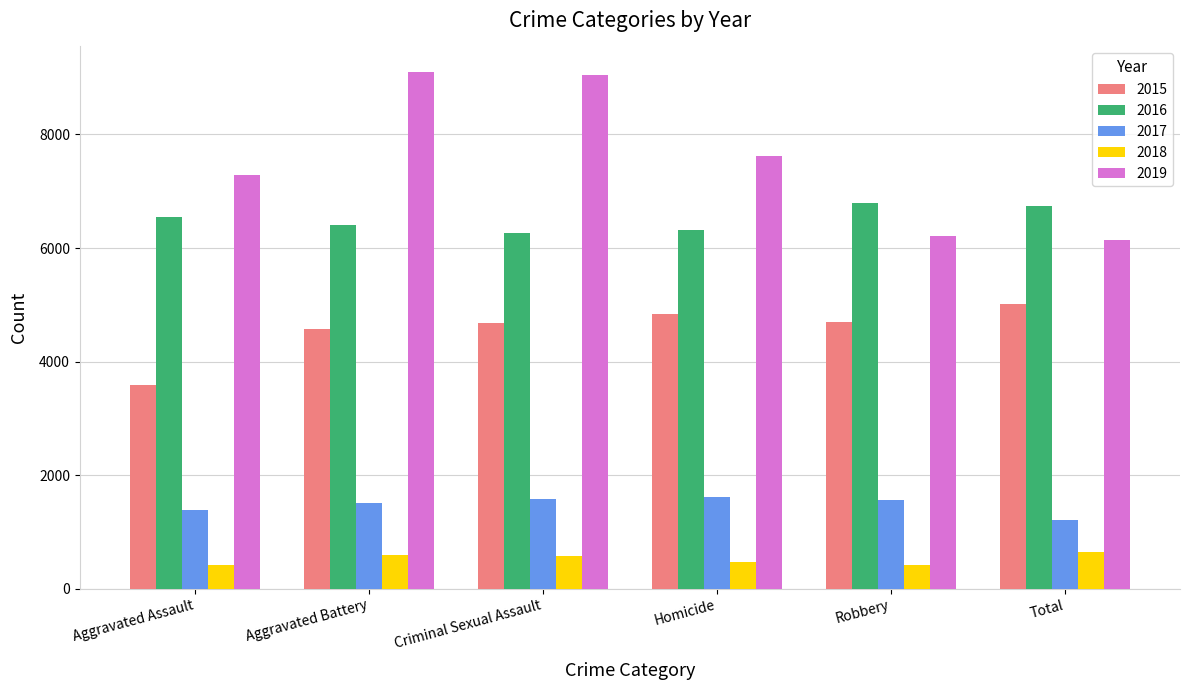

Which series has the largest total across all categories?

2019